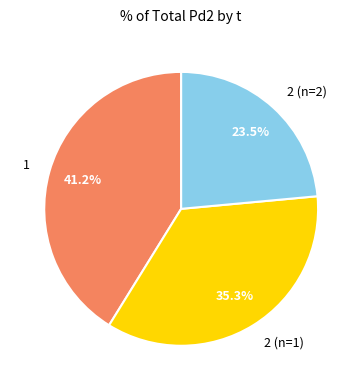

Is there any slice that represents more than half of the pie?

No